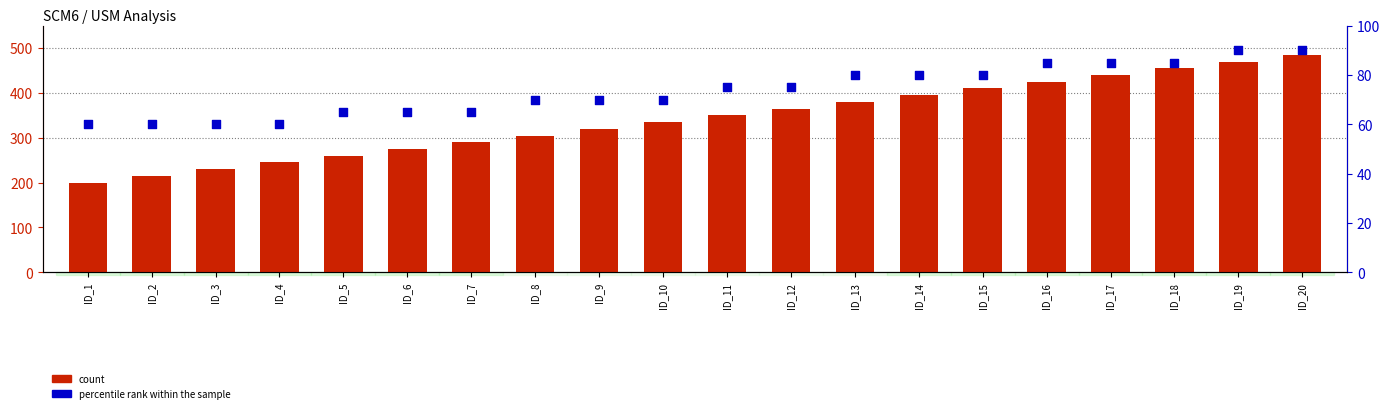

At how many categories does at least one series exceed 156?

20